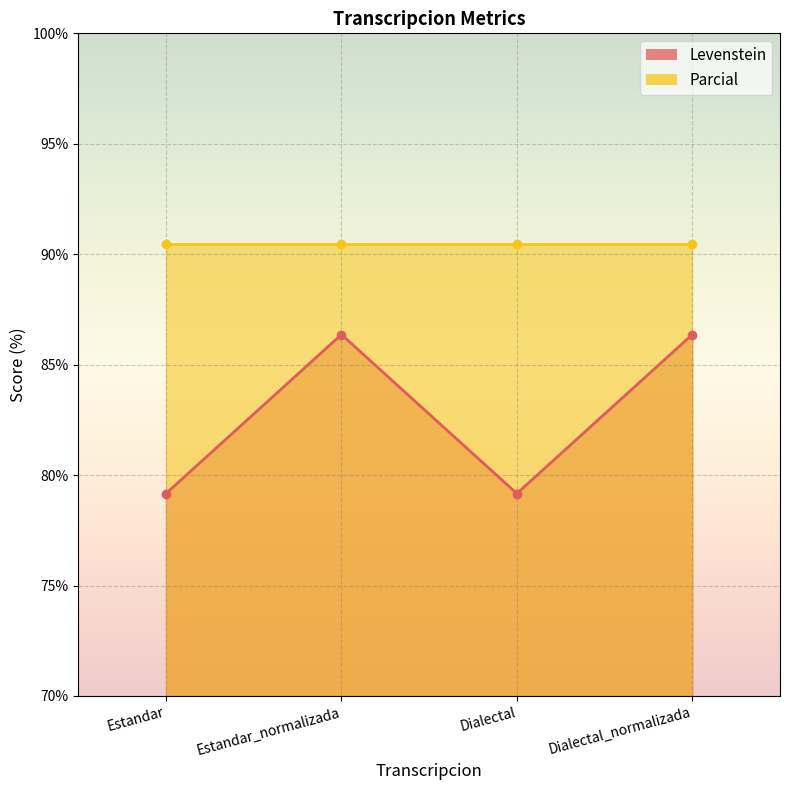

What is the change in value from Estandar_normalizada to Dialectal?

-7.2